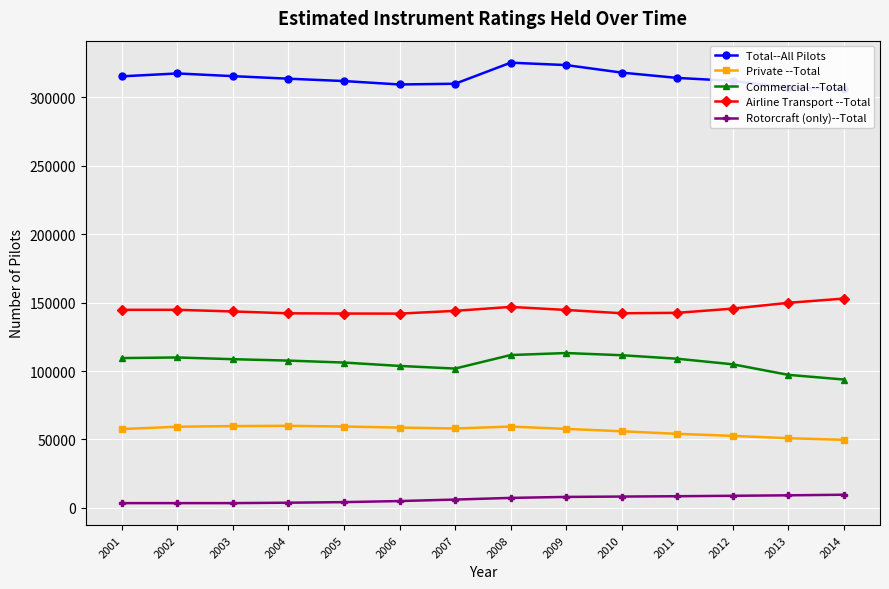

How many data points in Rotorcraft (only)--Total are less than 7310?

7